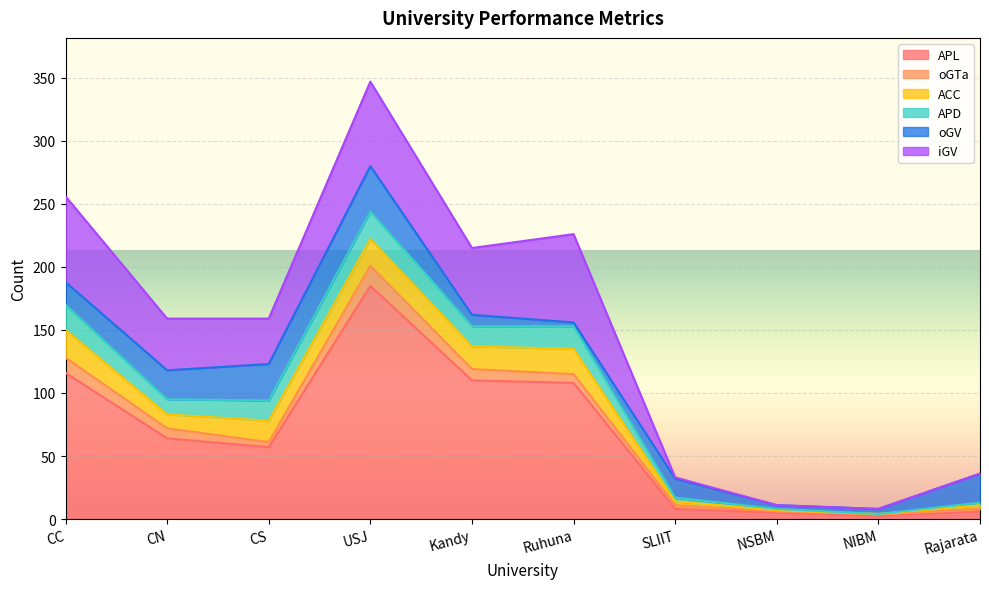

What is the total value across all series at SLIIT?

33